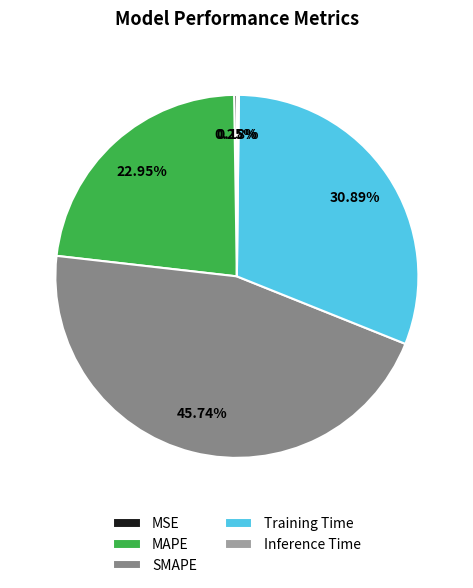

To the nearest percent, what is the difference between the largest and smallest slice percentages?

46%